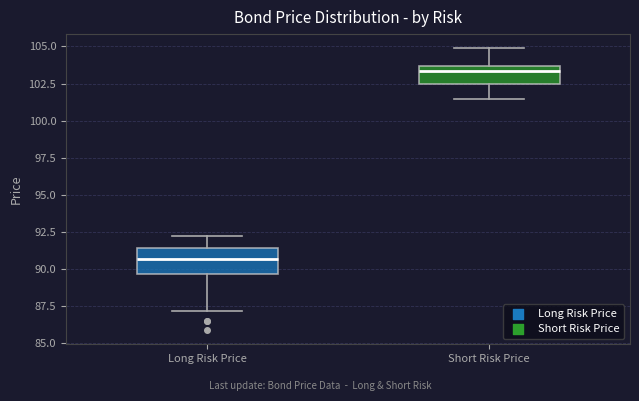

Reading left to right, transcribe this box plot: for each box, give where its median line is, the range the box spans, and where its two whiskers end, as read against the y-axis. The values are not printed on the chart, so give them approximately, as read against the axis.

Long Risk Price: median 90.5, box 89.5 to 91.5, whiskers 87.0 to 92.0
Short Risk Price: median 103.5 (just below the box's upper edge), box 102.5 to 103.5, whiskers 101.5 to 105.0